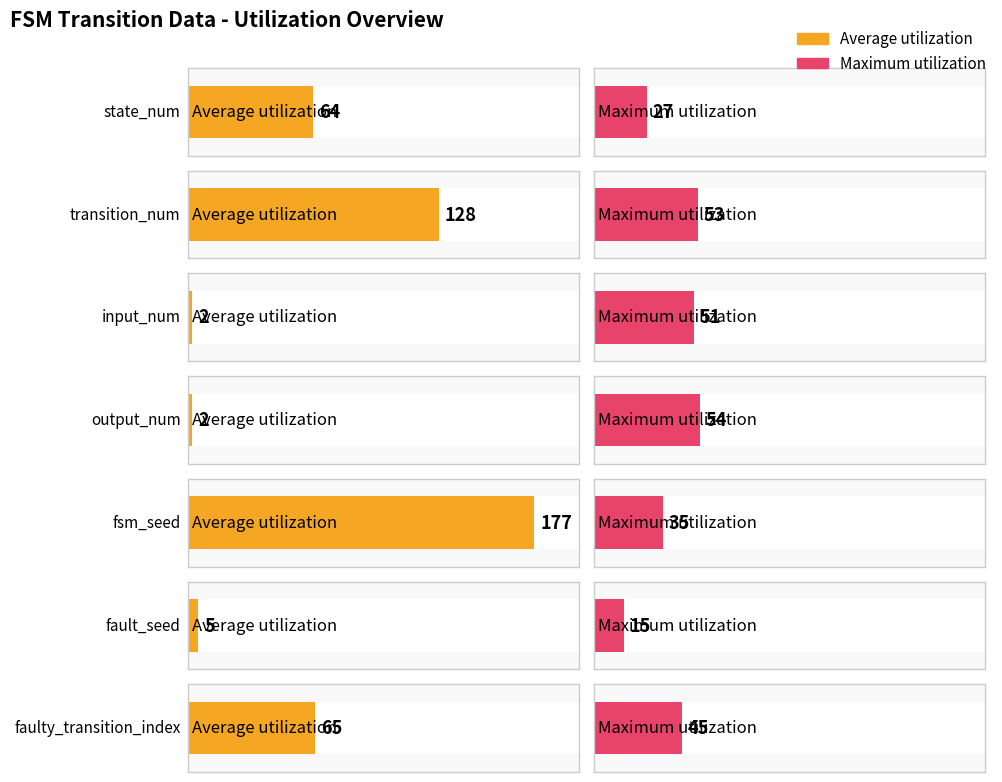

What is the label of the 1st bar from the left?

state_num